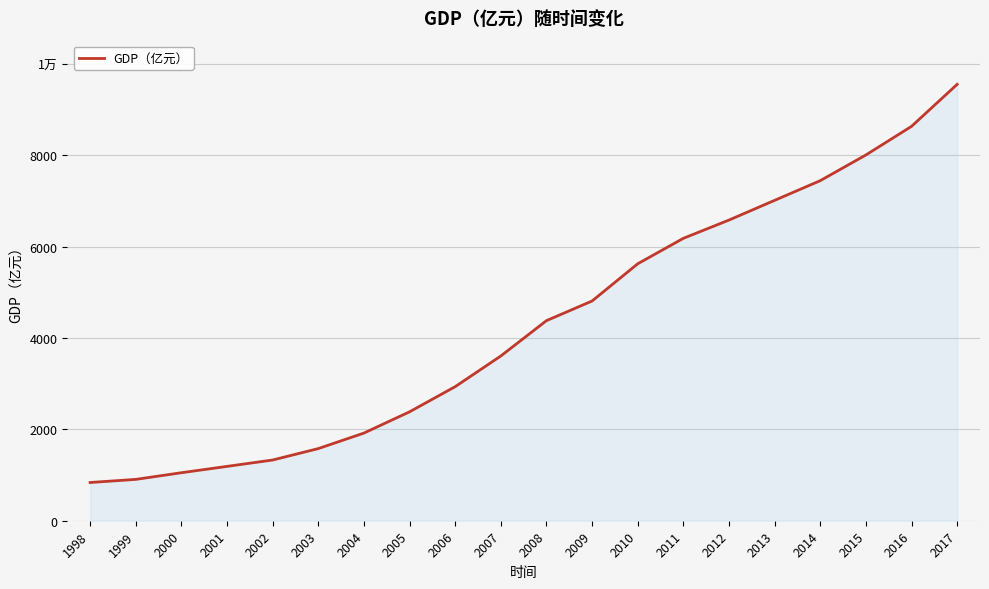

Does the chart display data point markers on the line(s)?

No